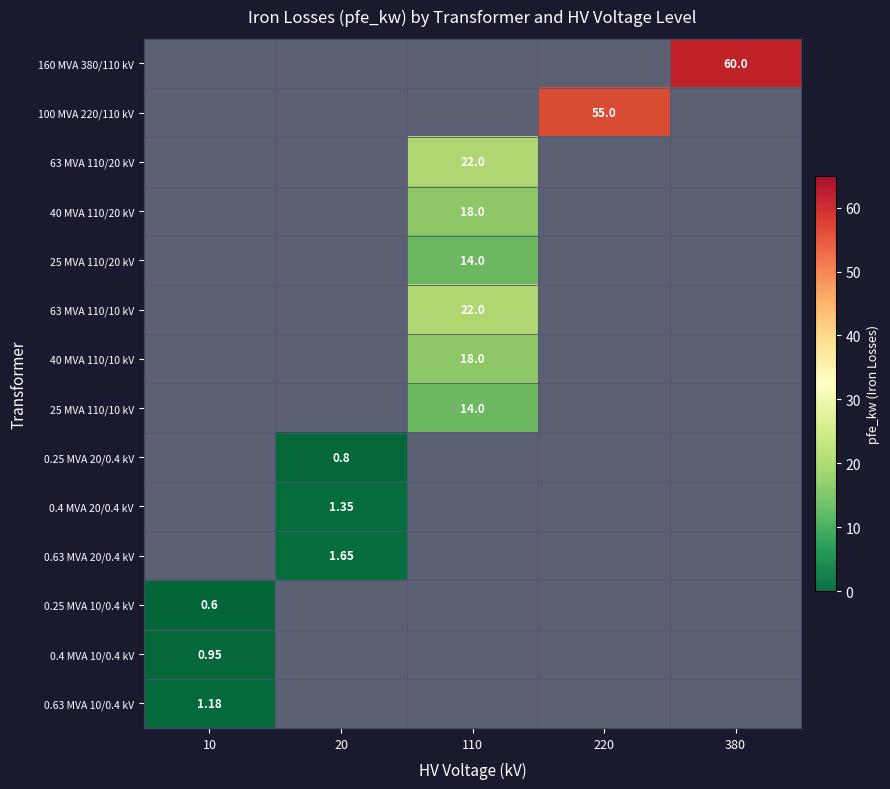

What is the minimum value shown in the chart?

0.6